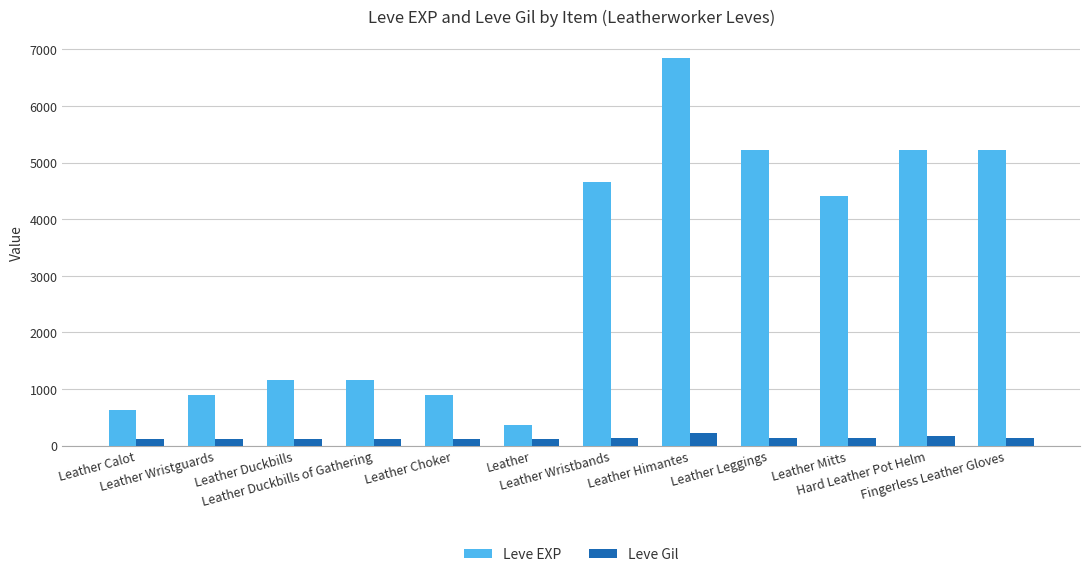

Which series has the largest total across all categories?

Leve EXP